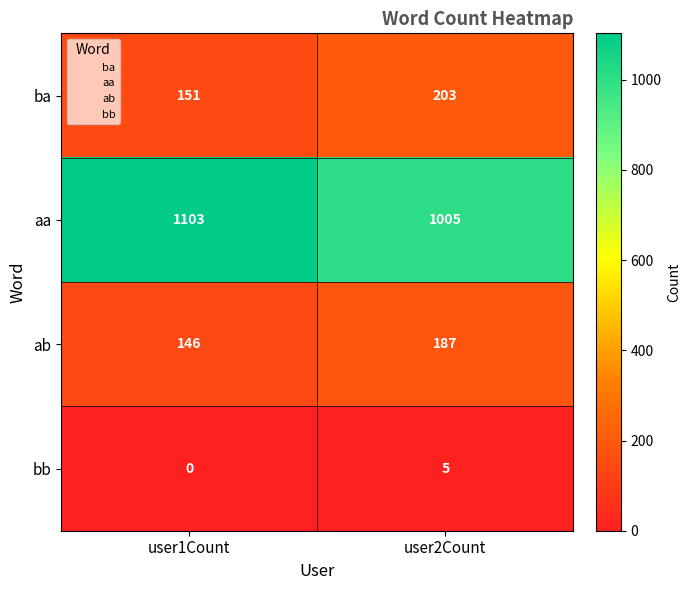

How many data points does each series have?

2